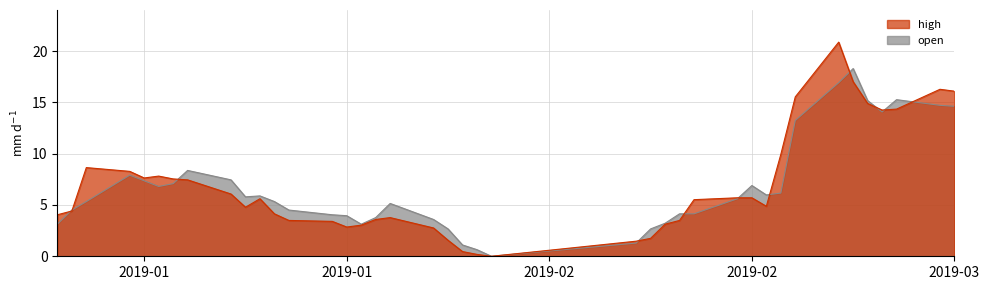

Does the chart have visible grid lines?

Yes